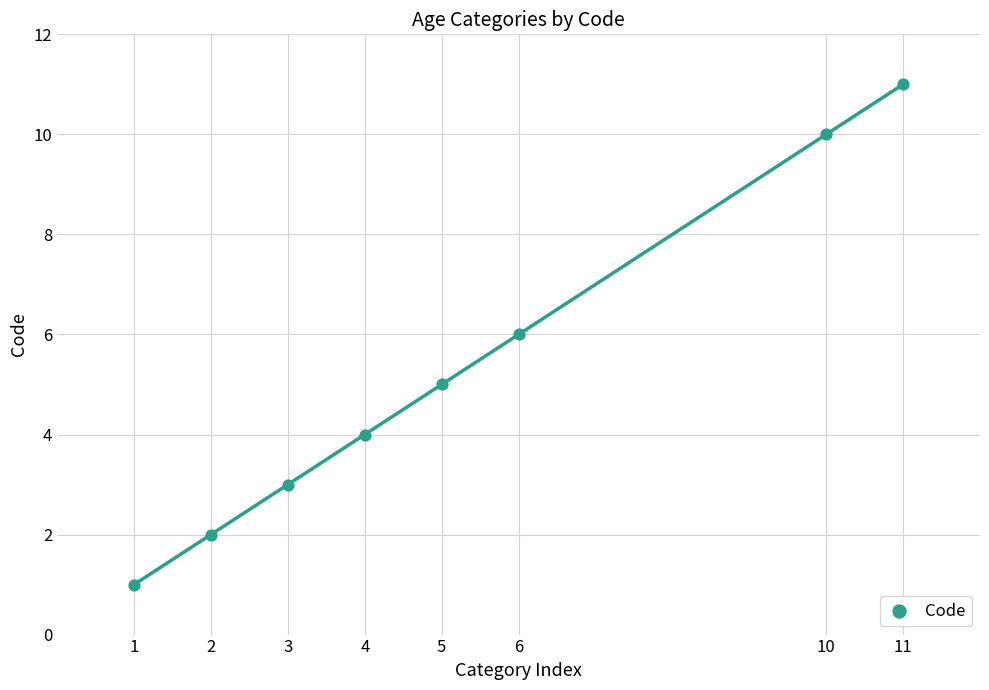

What is the average Y value?

5